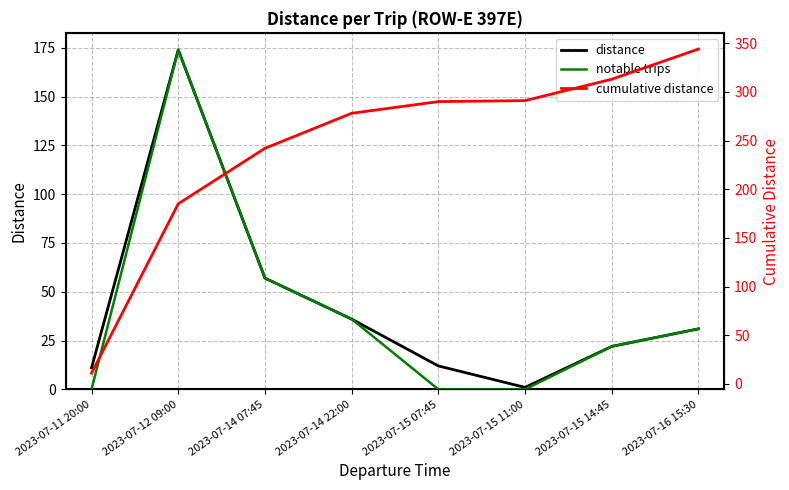

At which category does distance reach its first local valley?

2023-07-15 11:00